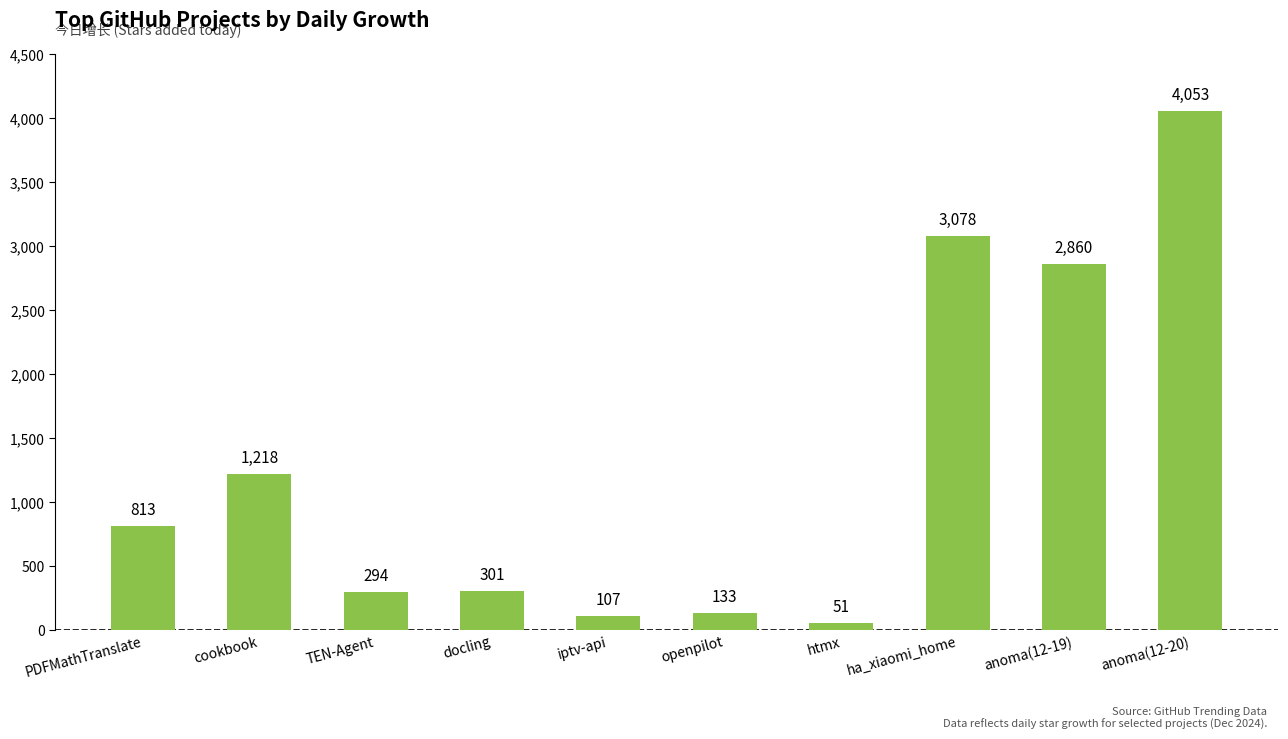

What is the value of the 2nd bar from the left?

1218